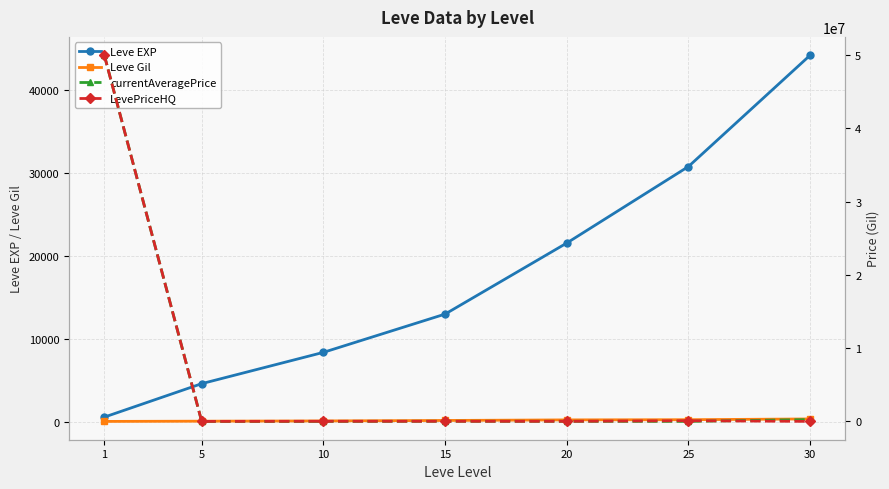

Does the chart have visible grid lines?

Yes